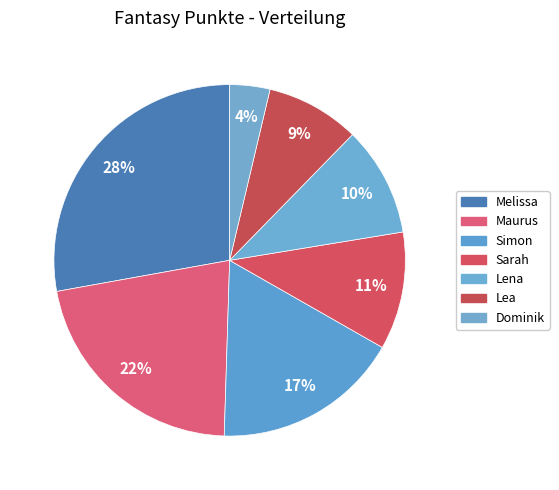

To the nearest percent, what is the difference between the Simon and Sarah slice percentages?

6%